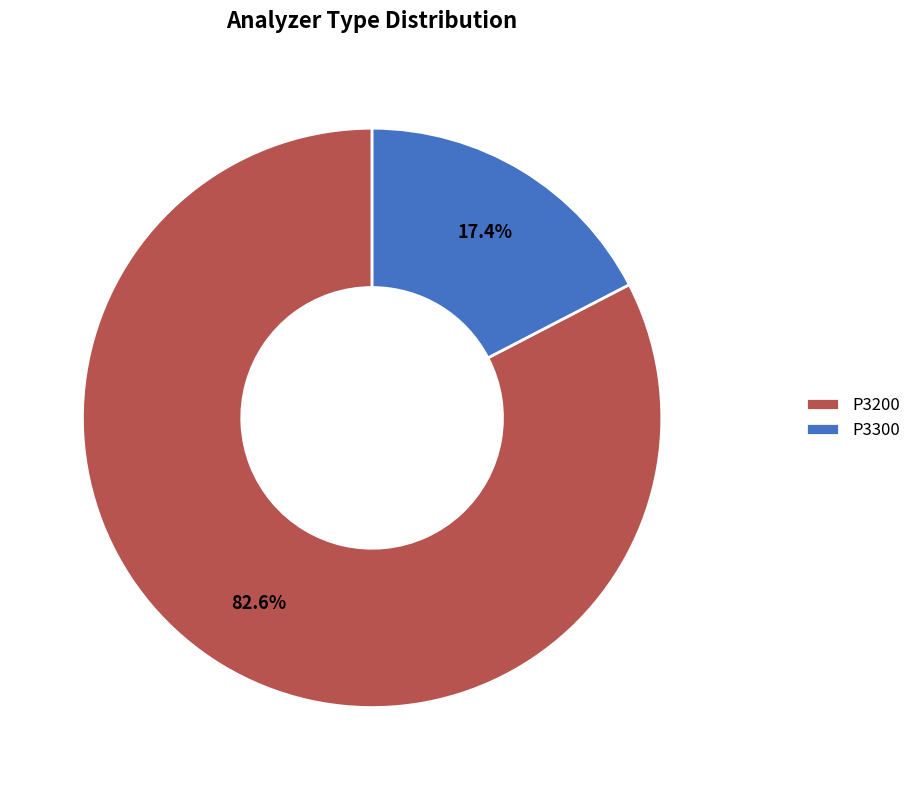

Which has a higher value, P3200 or P3300?

P3200